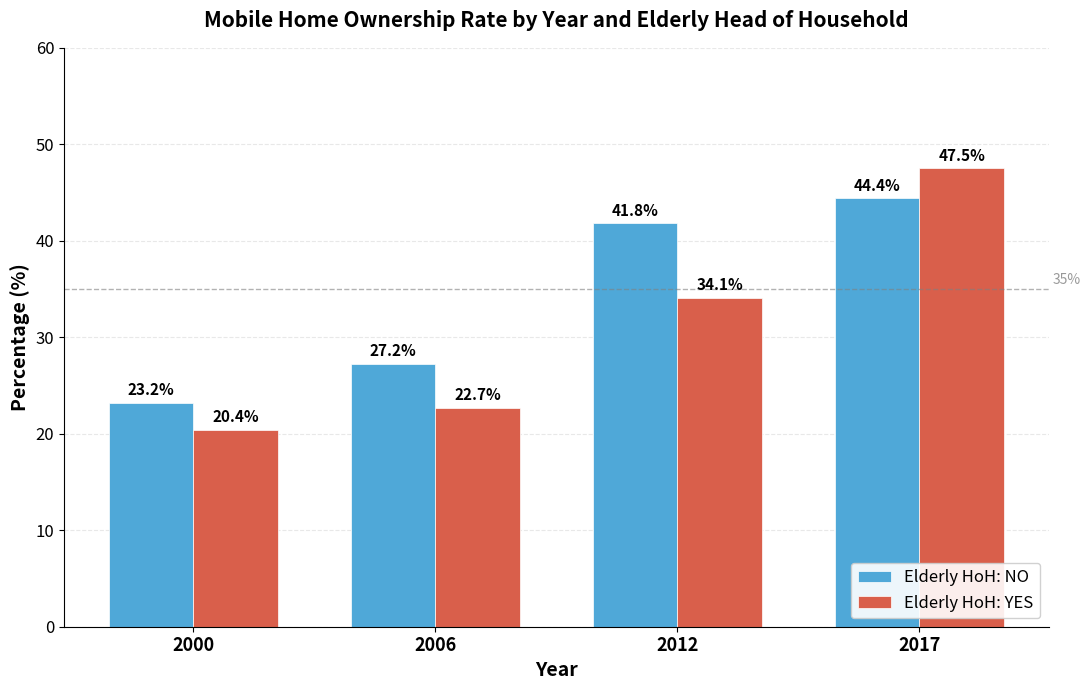

Which series has the widest spread of values?

Elderly HoH: YES